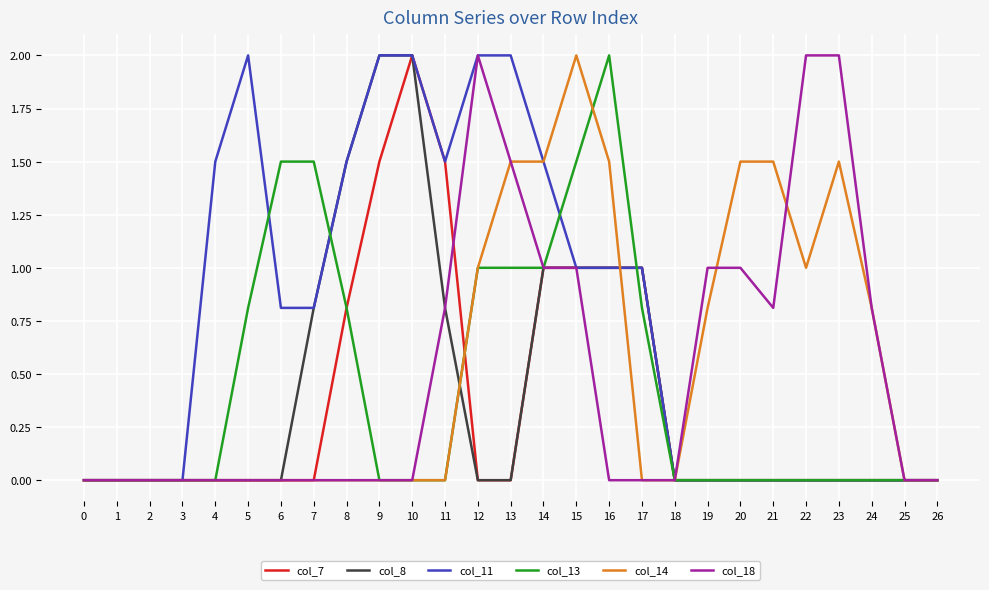

What is the maximum value for col_18?

2.0